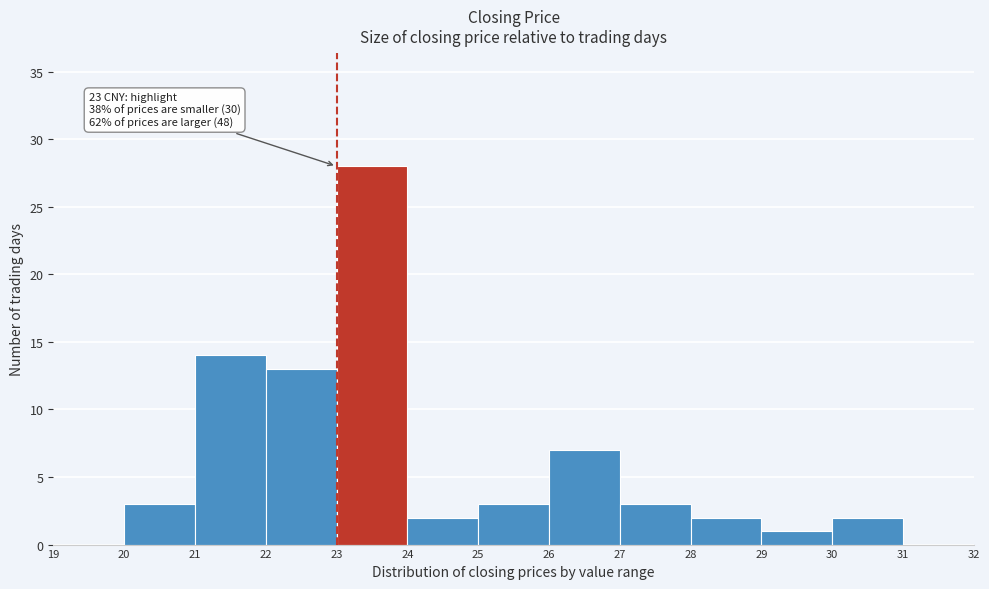

Which range on the x-axis has the tallest bar?

23 to 24